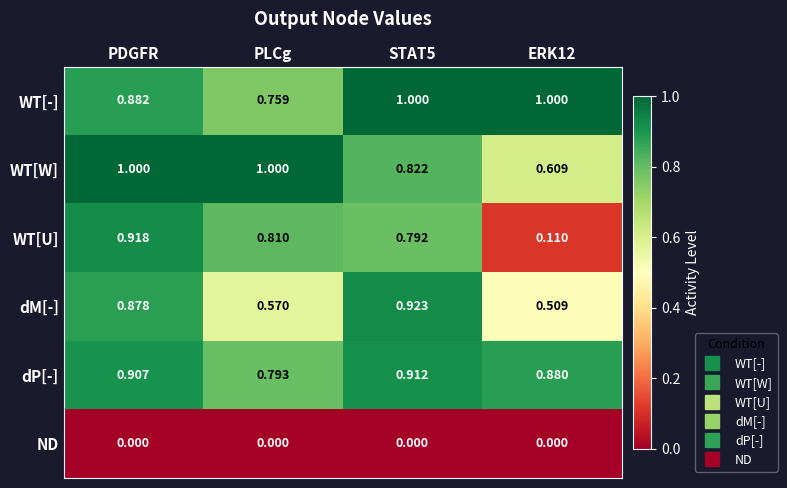

Which series has the widest spread of values?

WT[U]